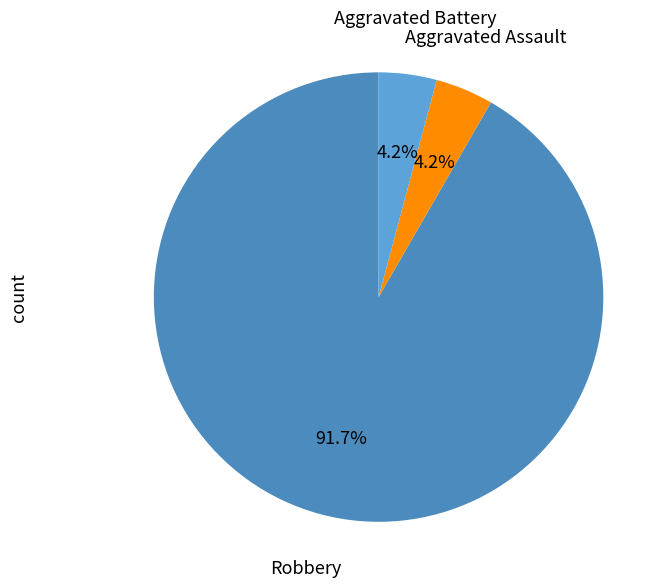

Does Aggravated Battery represent more than half of the total?

No